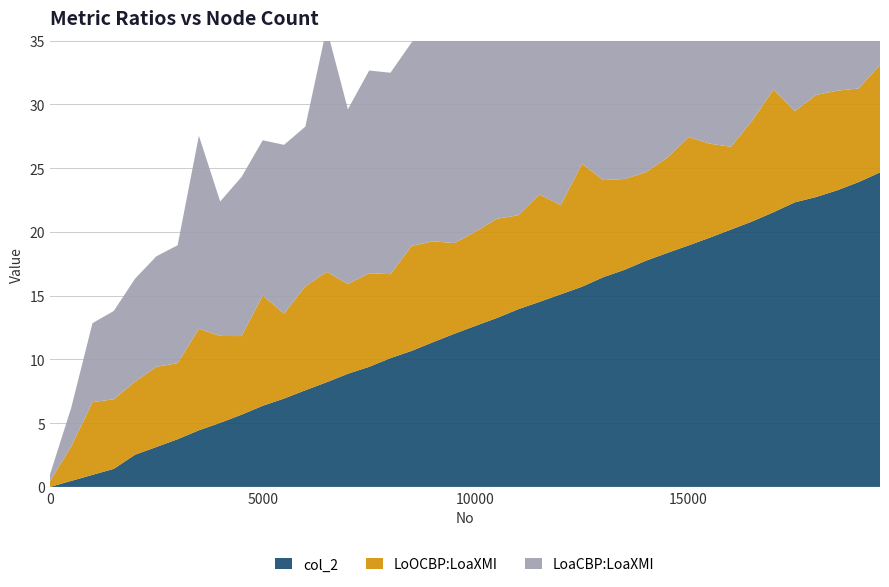

Reading left to right, list all the values displayed in this chart.

LoOCBP:LoaXMI: 0=0.4	500=2.7	1000=5.7	1500=5.5	2000=5.7	2500=6.3	3000=6.0	3500=8.0	4000=6.8	4500=6.2	5000=8.6	5500=6.7	6000=8.2	6500=8.7	7000=7.0	7500=7.3	8000=6.6	8500=8.2	9000=7.9	9500=7.1	10000=7.4	10500=7.8	11000=7.4	11500=8.4	12000=7.0	12500=9.6	13000=7.6	13500=7.1	14000=6.9	14500=7.5	15000=8.5	15500=7.4	16000=6.5	16500=7.9	17000=9.6	17500=7.2	18000=8.0	18500=7.8	19000=7.3	19500=8.4
LoaCBP:LoaXMI: 0=0.5	500=3.0	1000=6.2	1500=6.9	2000=8.1	2500=8.7	3000=9.2	3500=15.1	4000=10.5	4500=12.5	5000=12.2	5500=13.2	6000=12.5	6500=19.1	7000=13.7	7500=15.9	8000=15.8	8500=16.0	9000=17.0	9500=17.2	10000=17.0	10500=17.3	11000=17.2	11500=18.3	12000=20.2	12500=19.8	13000=21.1	13500=22.5	14000=22.6	14500=22.5	15000=23.4	15500=23.1	16000=22.9	16500=23.8	17000=24.8	17500=25.5	18000=24.3	18500=24.6	19000=26.5	19500=25.9
col_2: 0=0.0	500=0.5	1000=0.9	1500=1.4	2000=2.5	2500=3.1	3000=3.7	3500=4.4	4000=5.0	4500=5.7	5000=6.4	5500=6.9	6000=7.6	6500=8.2	7000=8.9	7500=9.4	8000=10.1	8500=10.7	9000=11.4	9500=12.0	10000=12.6	10500=13.3	11000=13.9	11500=14.5	12000=15.1	12500=15.7	13000=16.5	13500=17.0	14000=17.7	14500=18.4	15000=18.9	15500=19.6	16000=20.2	16500=20.8	17000=21.6	17500=22.3	18000=22.7	18500=23.3	19000=23.9	19500=24.7